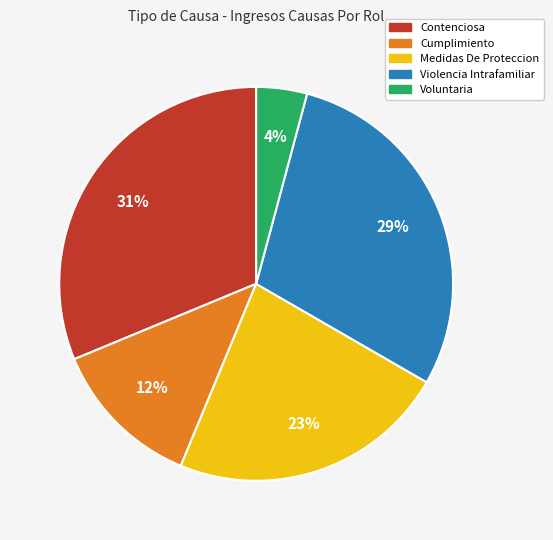

How many slices are in this pie chart?

5